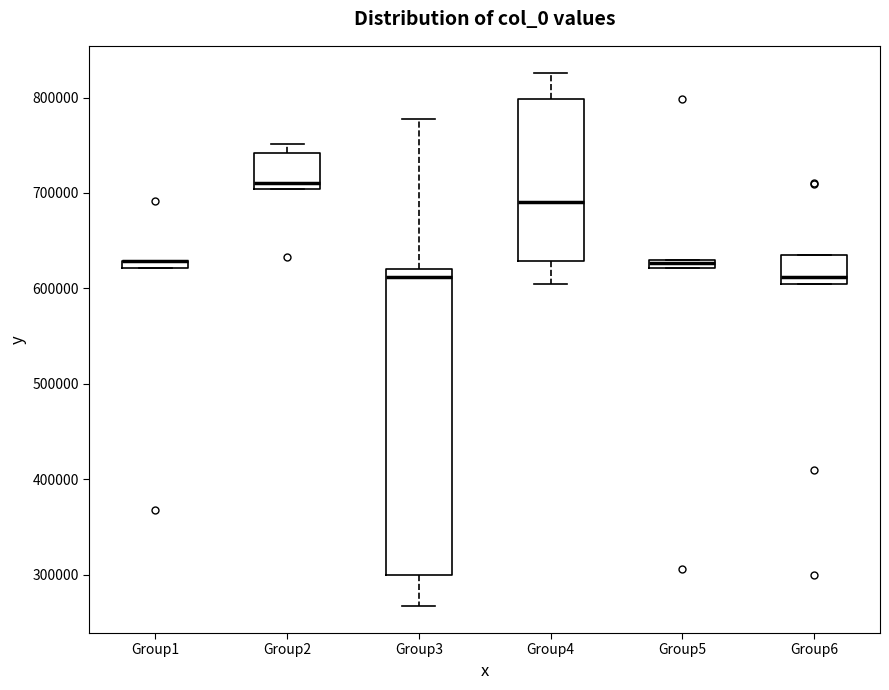

Comparing the boxes themselves (not the whiskers), which one is the tallest?

Group3